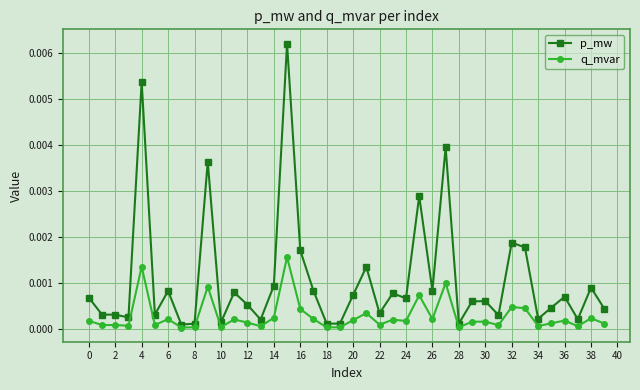

Which series has the largest total across all categories?

p_mw